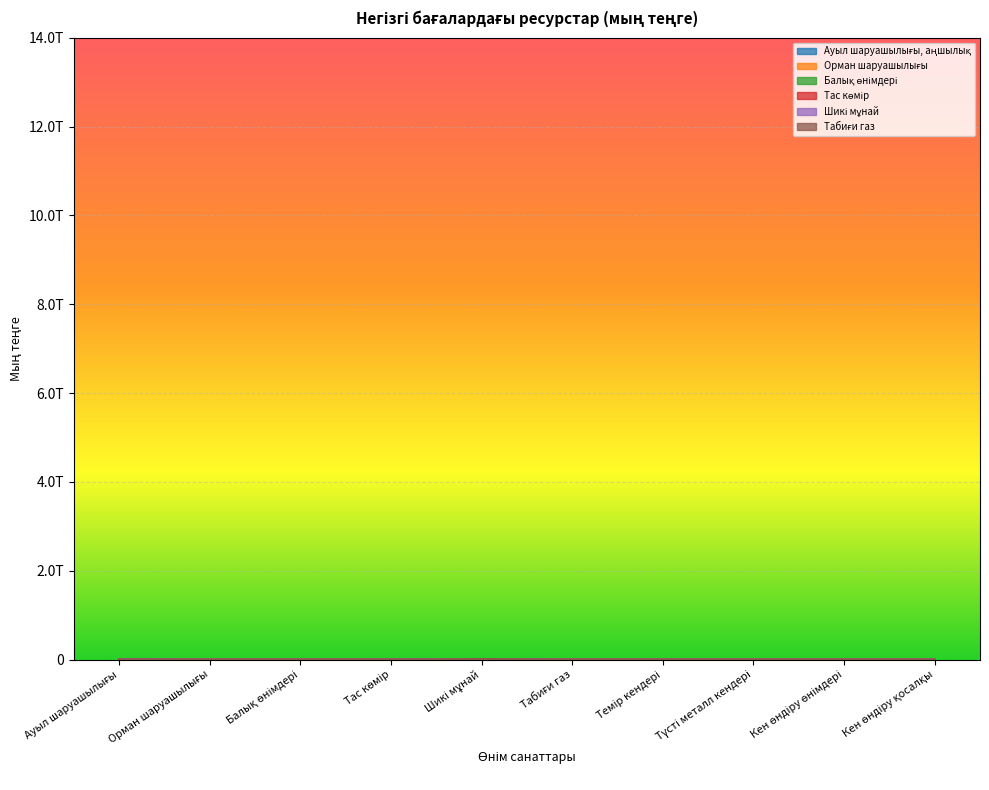

At which category does the chart reach its peak across all series?

Шикі мұнай